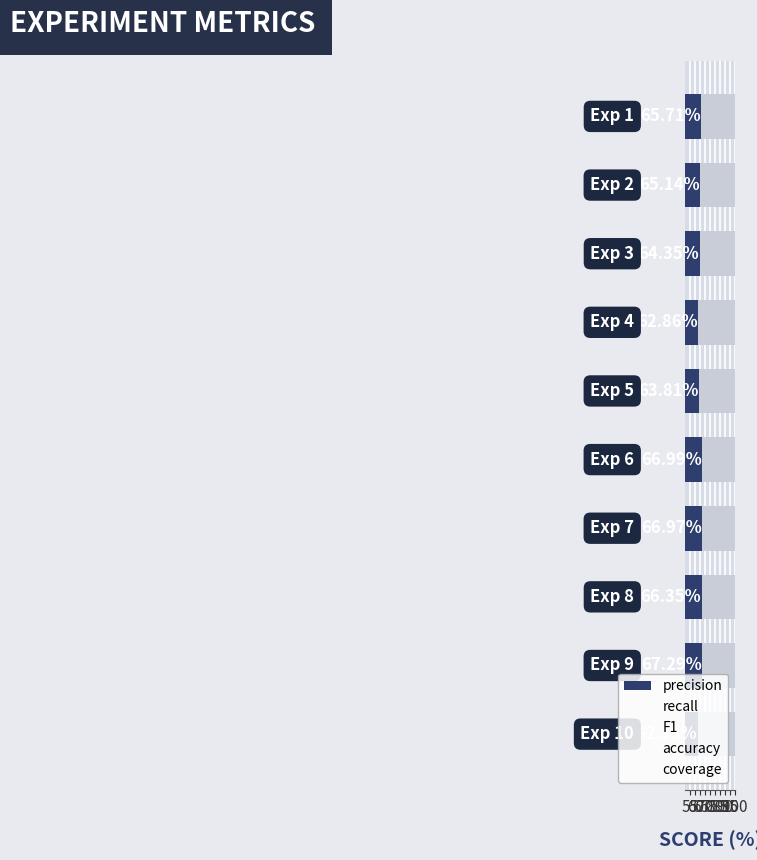

What is the maximum value shown in the chart?

67.3